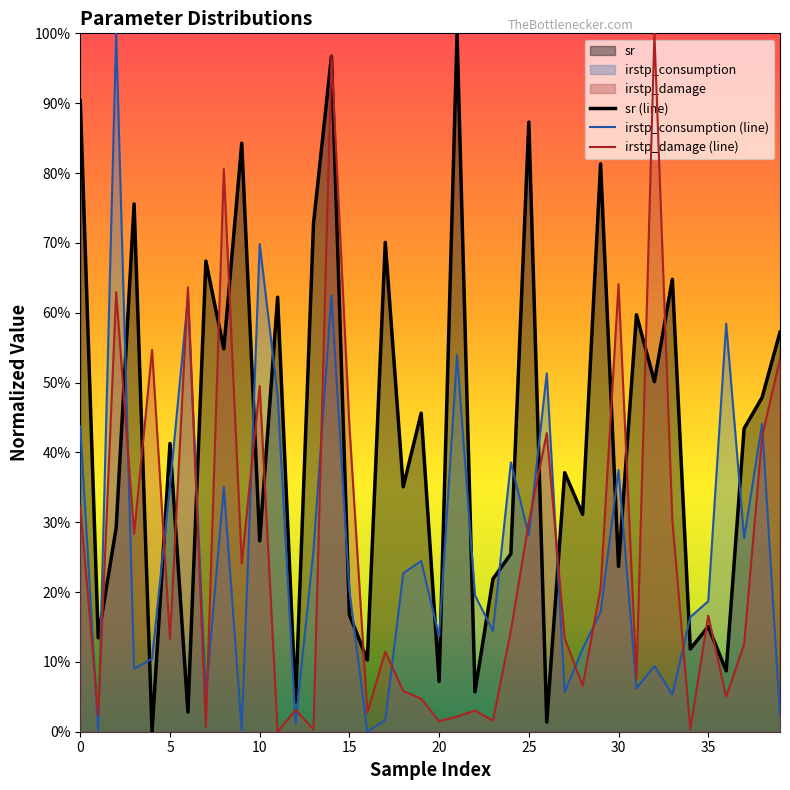

Reading left to right, extract all data points from this chart.

sr: 0=0.9	1=0.1	2=0.3	3=0.8	4=0.0	5=0.4	6=0.0	7=0.7	8=0.5	9=0.8	10=0.3	11=0.6	12=0.0	13=0.7	14=1.0	15=0.2	16=0.1	17=0.7	18=0.4	19=0.5	20=0.1	21=1.0	22=0.1	23=0.2	24=0.3	25=0.9	26=0.0	27=0.4	28=0.3	29=0.8	30=0.2	31=0.6	32=0.5	33=0.6	34=0.1	35=0.2	36=0.1	37=0.4	38=0.5	39=0.6
irstp_consumption: 0=0.4	1=0.0	2=1.0	3=0.1	4=0.1	5=0.4	6=0.6	7=0.1	8=0.4	9=0.0	10=0.7	11=0.5	12=0.0	13=0.3	14=0.6	15=0.2	16=0.0	17=0.0	18=0.2	19=0.2	20=0.1	21=0.5	22=0.2	23=0.1	24=0.4	25=0.3	26=0.5	27=0.1	28=0.1	29=0.2	30=0.4	31=0.1	32=0.1	33=0.1	34=0.2	35=0.2	36=0.6	37=0.3	38=0.4	39=0.0
irstp_damage: 0=0.3	1=0.0	2=0.6	3=0.3	4=0.5	5=0.1	6=0.6	7=0.0	8=0.8	9=0.2	10=0.5	11=0.0	12=0.0	13=0.0	14=1.0	15=0.4	16=0.0	17=0.1	18=0.1	19=0.0	20=0.0	21=0.0	22=0.0	23=0.0	24=0.1	25=0.3	26=0.4	27=0.1	28=0.1	29=0.2	30=0.6	31=0.1	32=1.0	33=0.3	34=0.0	35=0.2	36=0.0	37=0.1	38=0.4	39=0.5